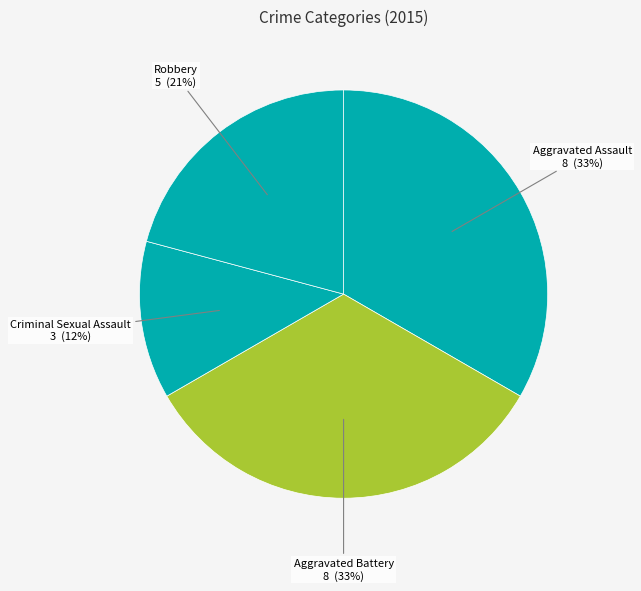

Is it true that Robbery is 7% of the pie?

False